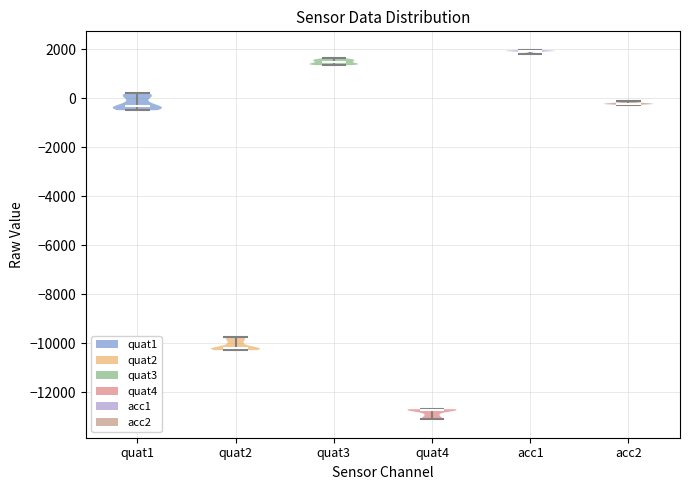

Reading left to right, read every violin against the y-axis: where its median line is, and the lowest and highest points it reaches. The values are not printed on the chart, so give them approximately, as read against the axis.

quat1: median line -200, lowest point -400, highest point 200
quat2: median line -10200, lowest point -10200, highest point -9800
quat3: median line 1400, lowest point 1400, highest point 1600
quat4: median line -12800, lowest point -13000, highest point -12600
acc1: median line 2000, lowest point 1800, highest point 2000
acc2: median line -200, lowest point -200, highest point -200